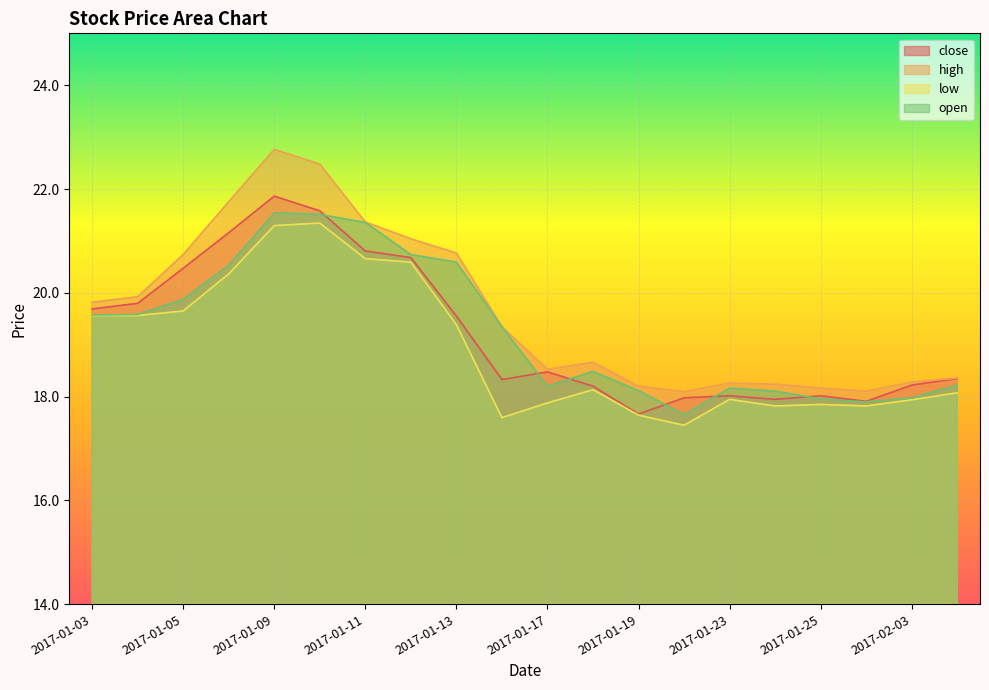

True or false: open has a value of 37.5 at 2017-01-10.

False